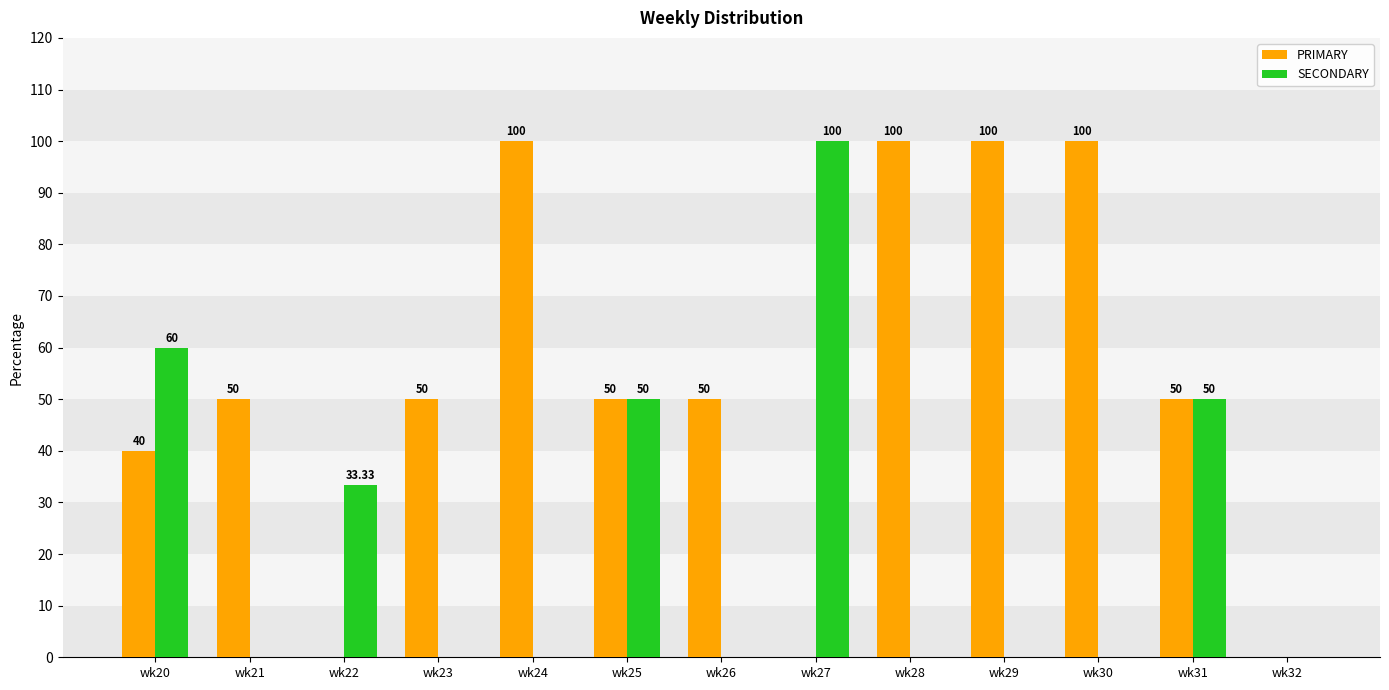

Are the bars grouped side by side (vs. stacked)?

Yes